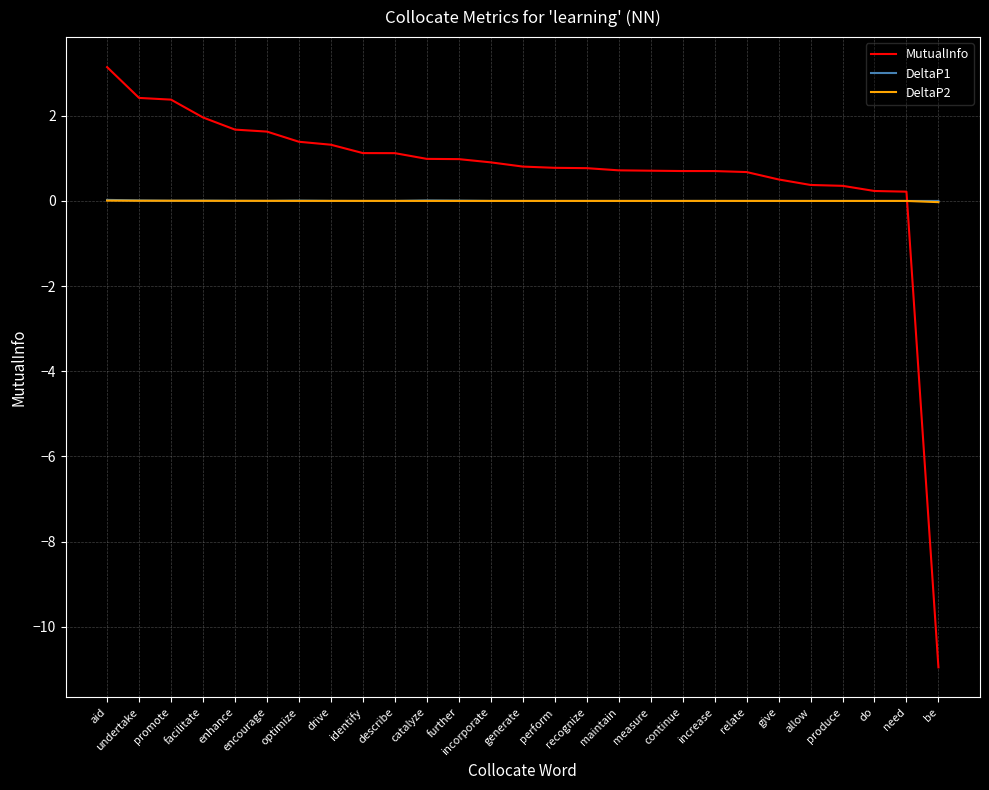

The DeltaP2 series shows 0.0 at undertake. True or false?

True